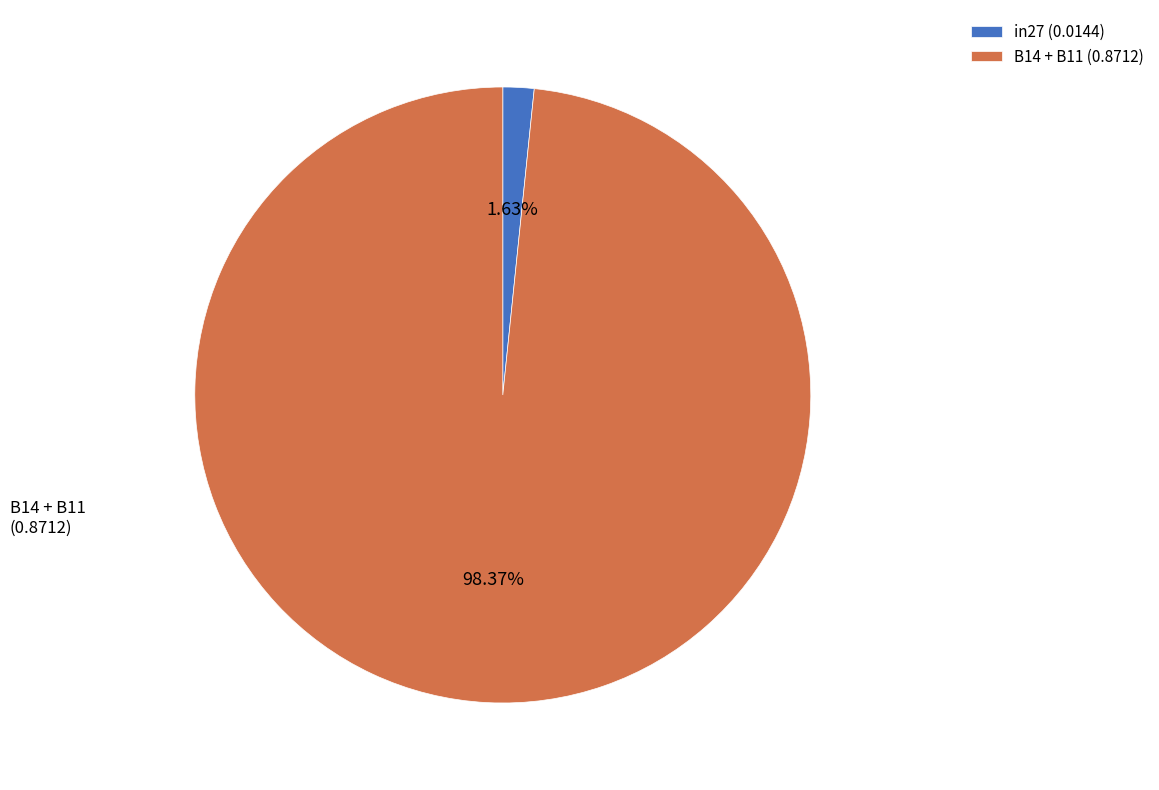

How many slices are in this pie chart?

2